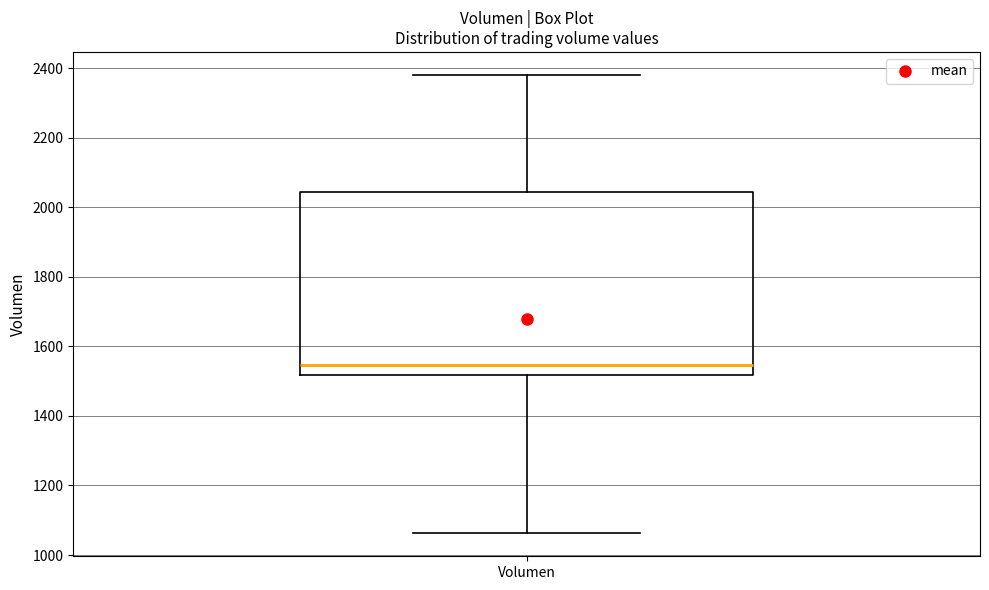

Where is the upper edge of the box for Volumen on the y-axis? The values are not printed on the chart, so give them approximately, as read against the axis.

2040